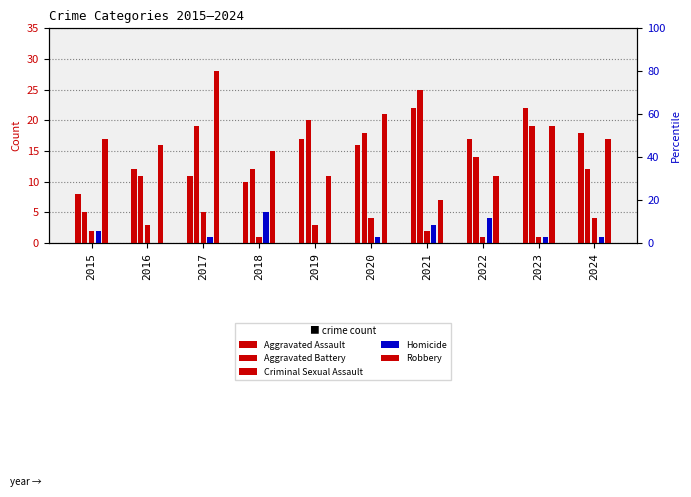

What is the value of the Homicide bar at the 6th from the left?

1